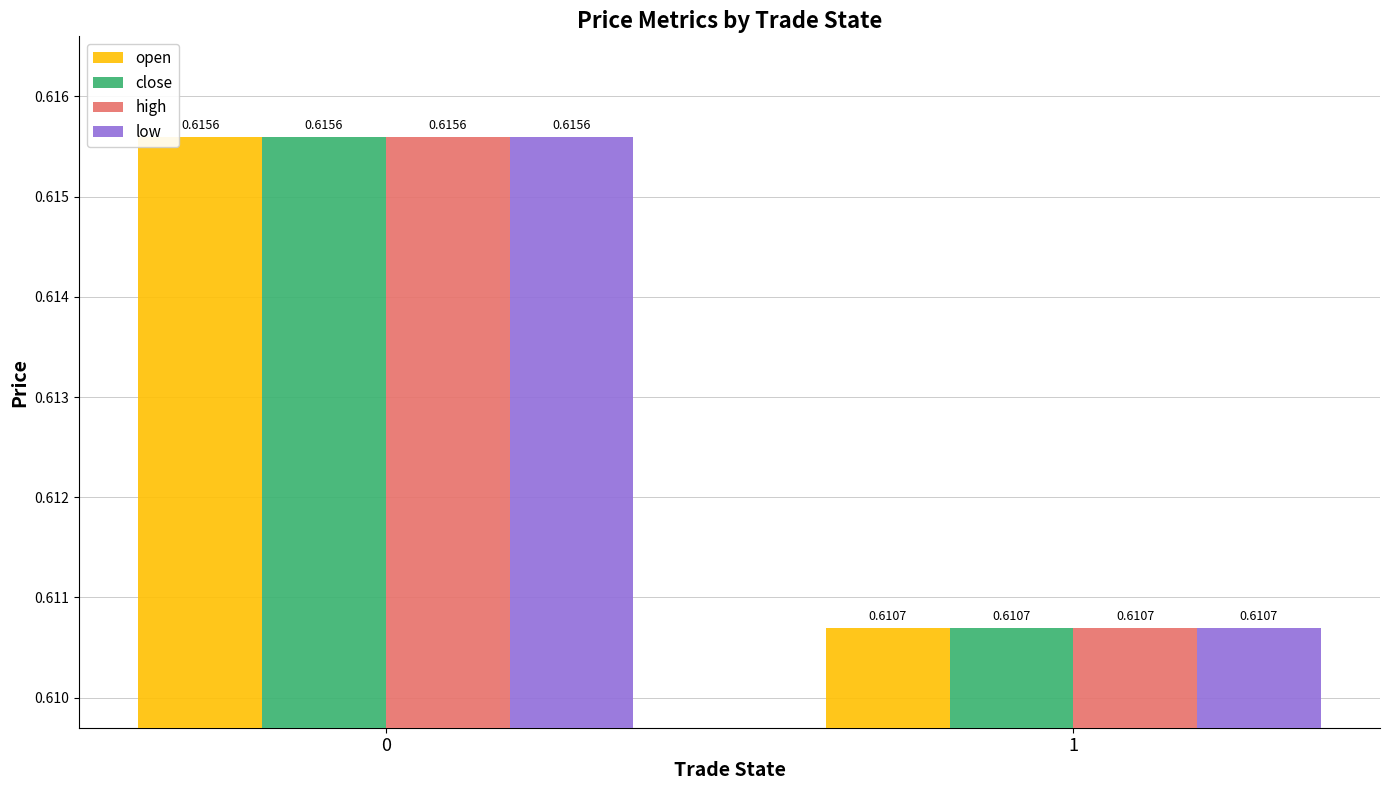

What is the sum of all open values?

1.2